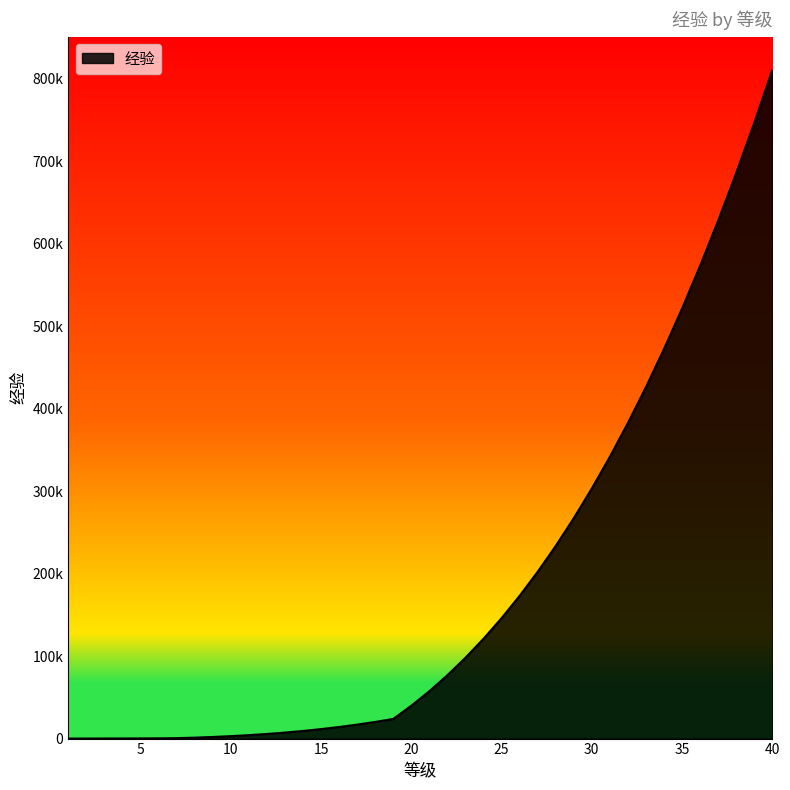

What is the greatest value displayed?

810600